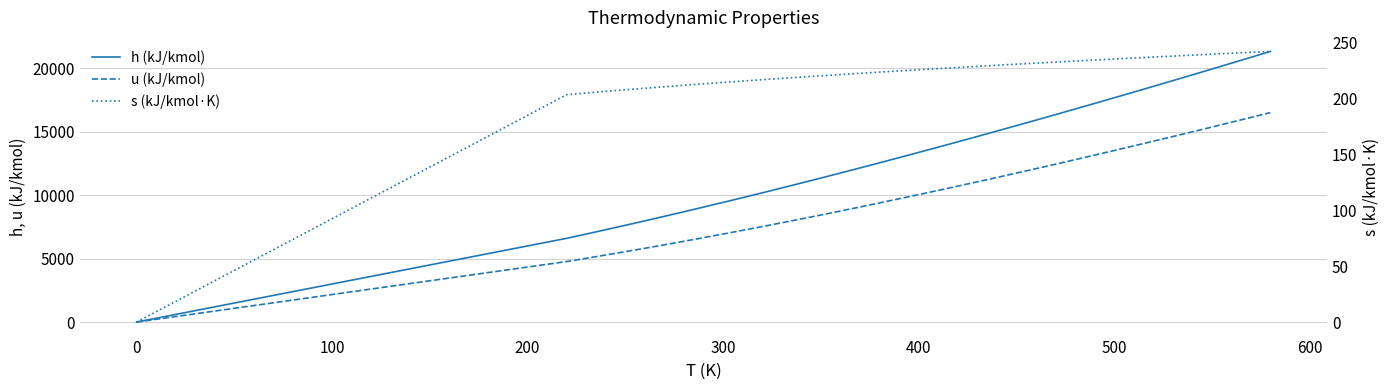

How many values in the s (kJ/kmol·K) series are below 224?

19